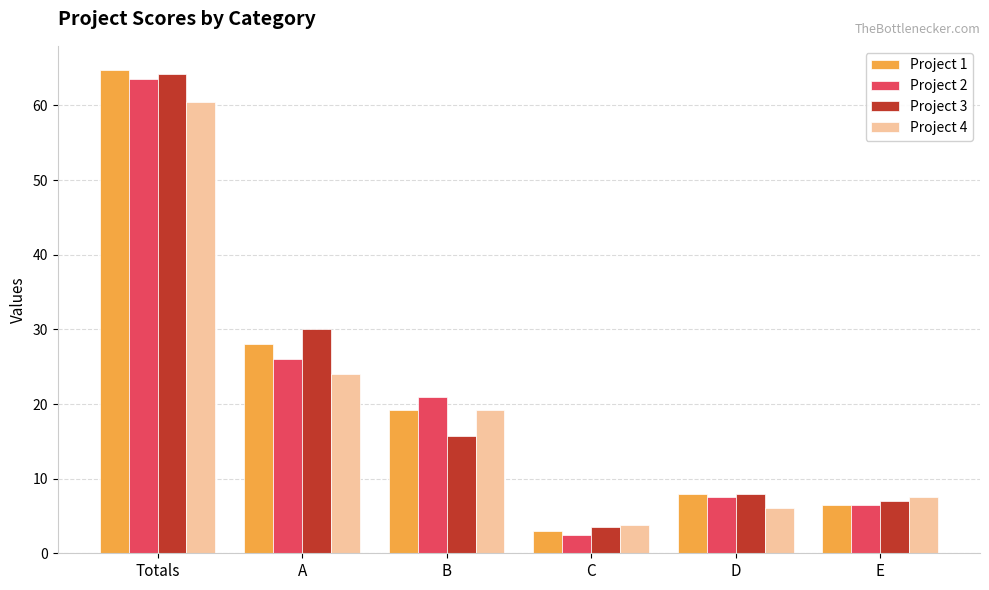

At which category is the sum across all series the highest?

Totals